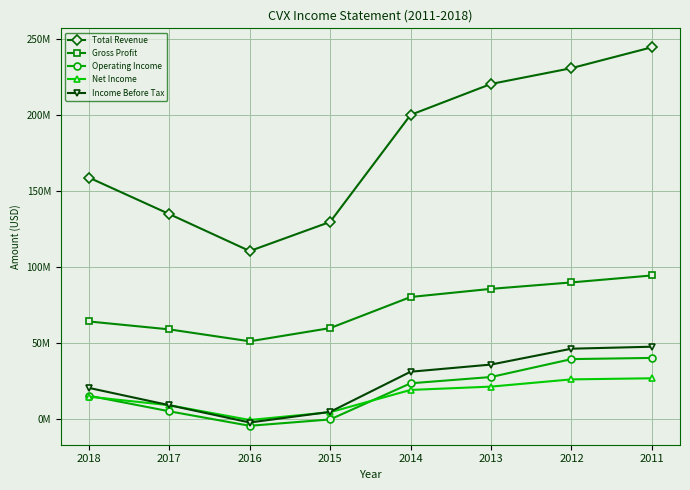

What are all the series names shown in the legend?

Total Revenue, Gross Profit, Operating Income, Net Income, Income Before Tax